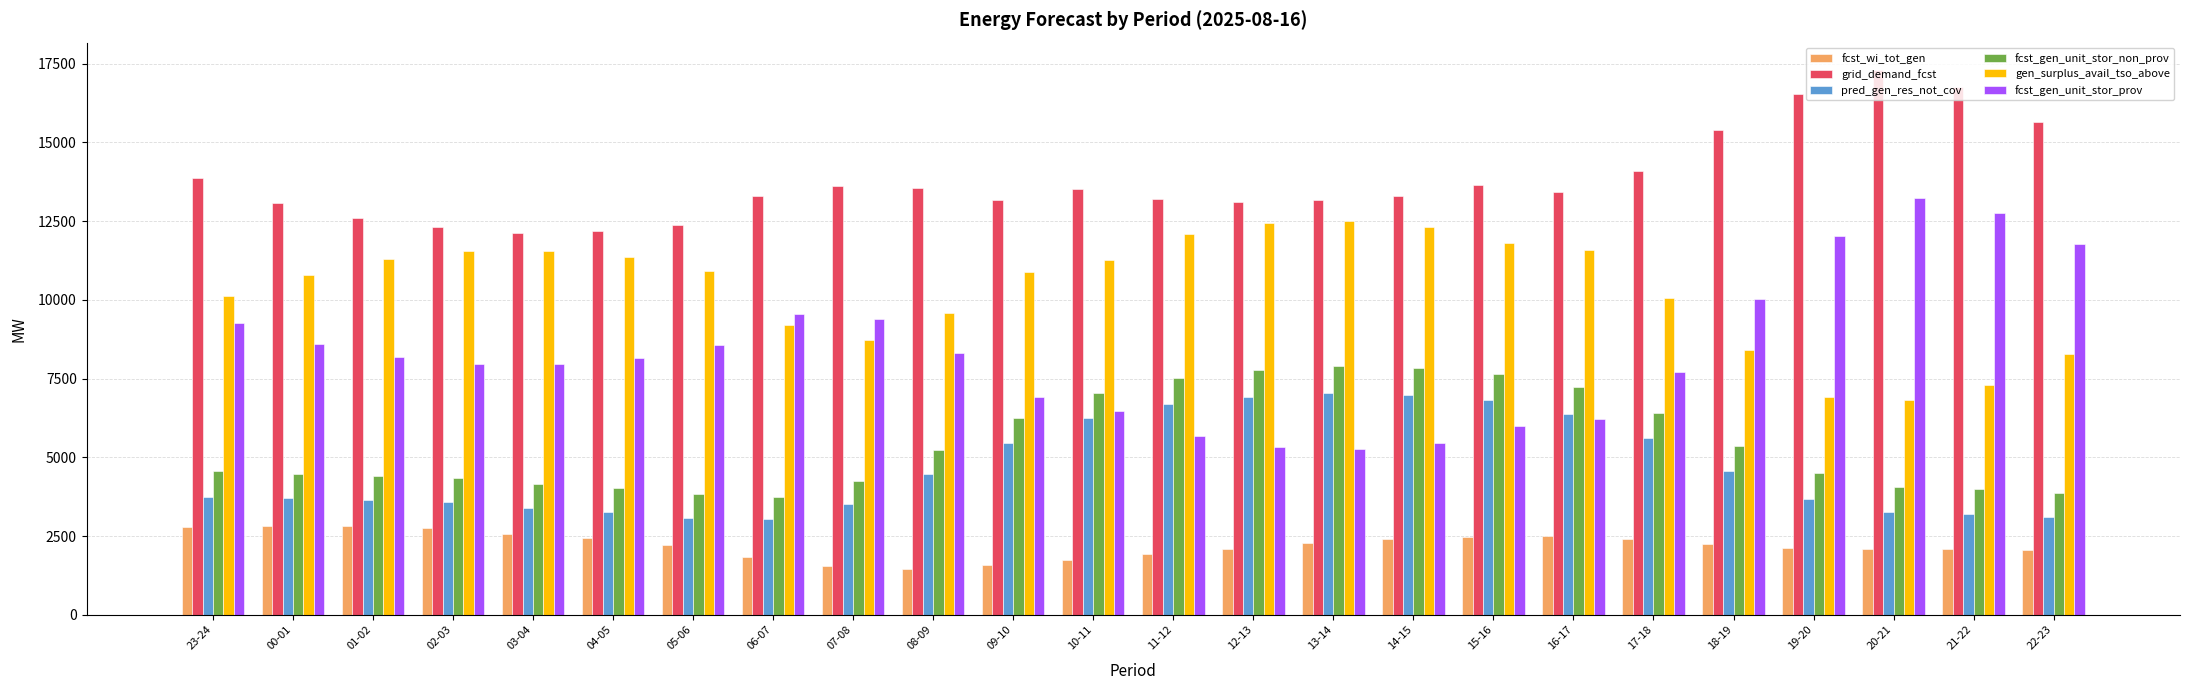

What is the difference between the highest and lowest values at 07-08?

12082